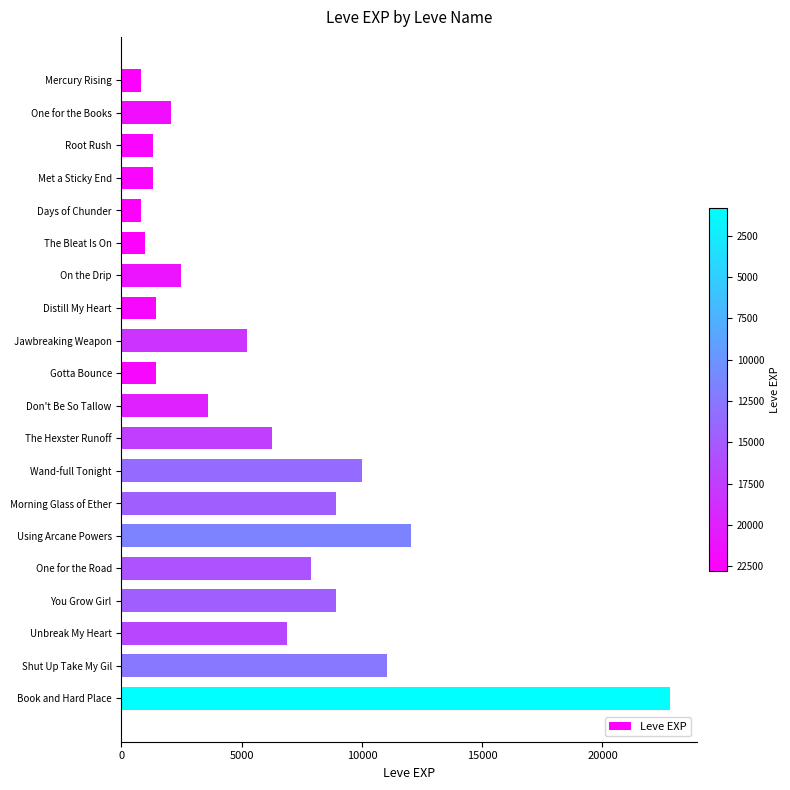

The chart shows a value of 5220 at Jawbreaking Weapon. True or false?

True